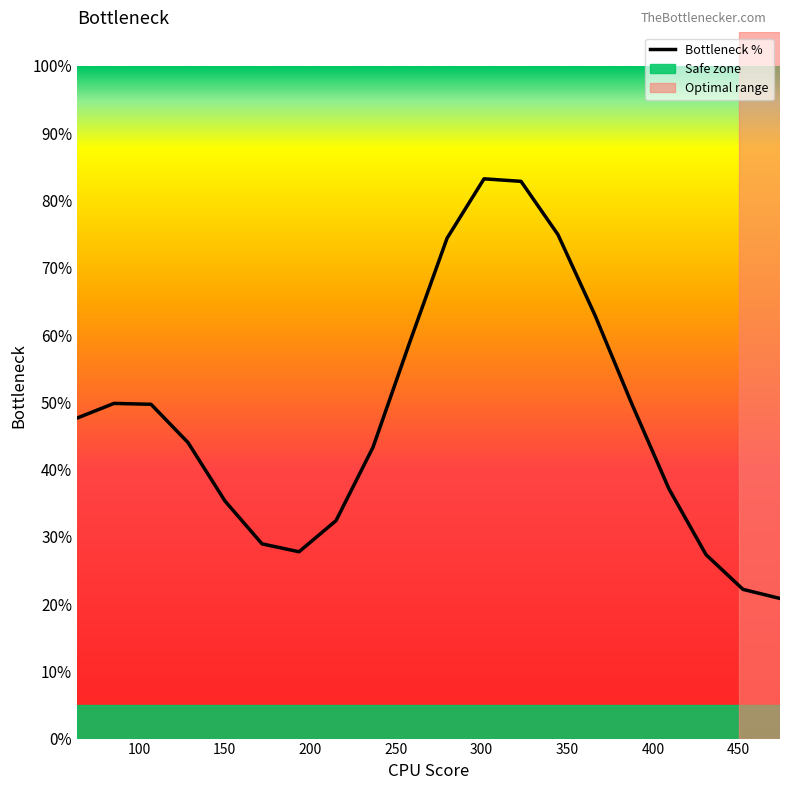

What is the value of the 18th point from the left?

0.3